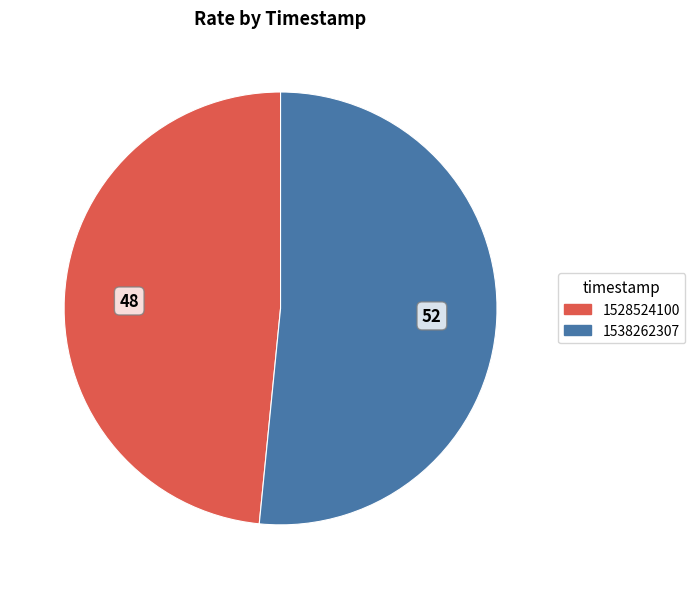

True or false: 1538262307 accounts for 41% of the total.

False